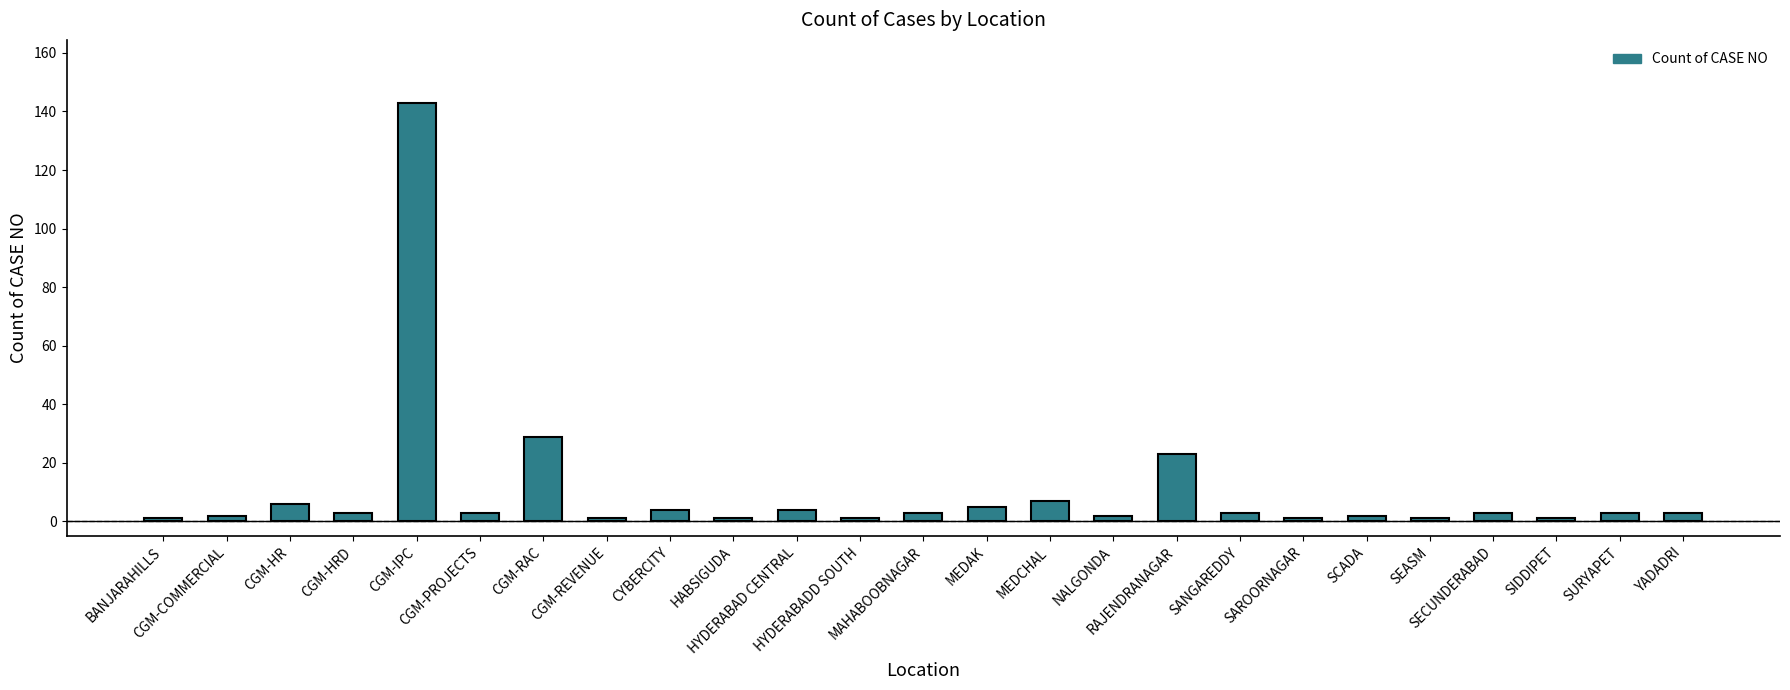

Reading left to right, what are all the values shown in this chart?

1	2	6	3	143	3	29	1	4	1	4	1	3	5	7	2	23	3	1	2	1	3	1	3	3